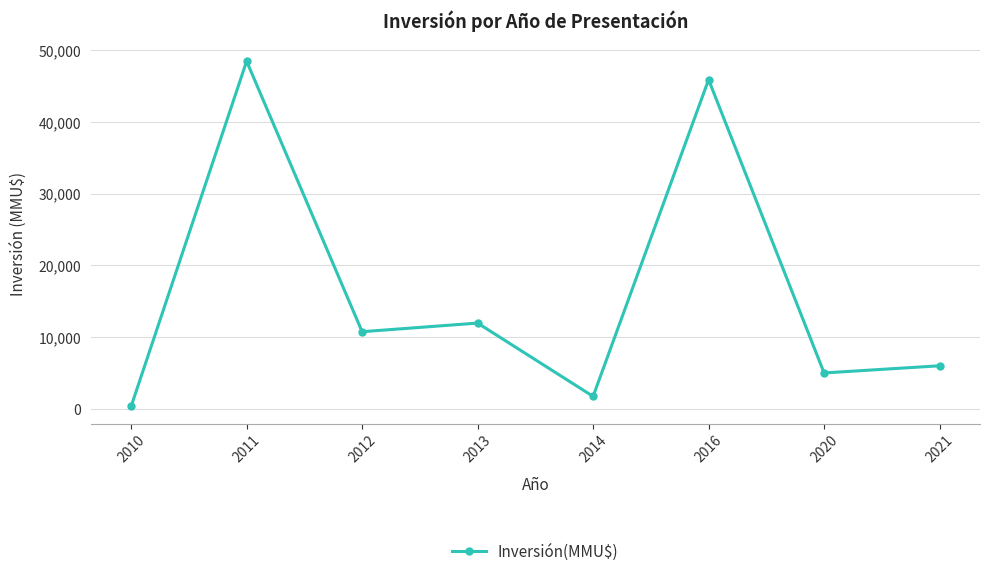

Is this an area chart (filled region under the line)?

No